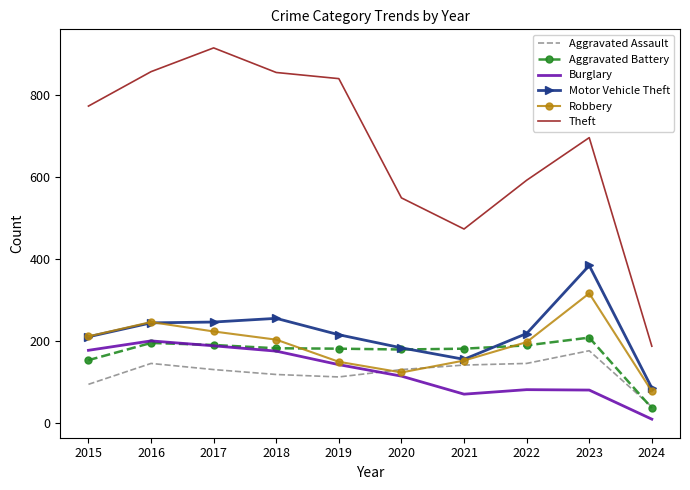

What are all the series names shown in the legend?

Aggravated Assault, Aggravated Battery, Burglary, Motor Vehicle Theft, Robbery, Theft